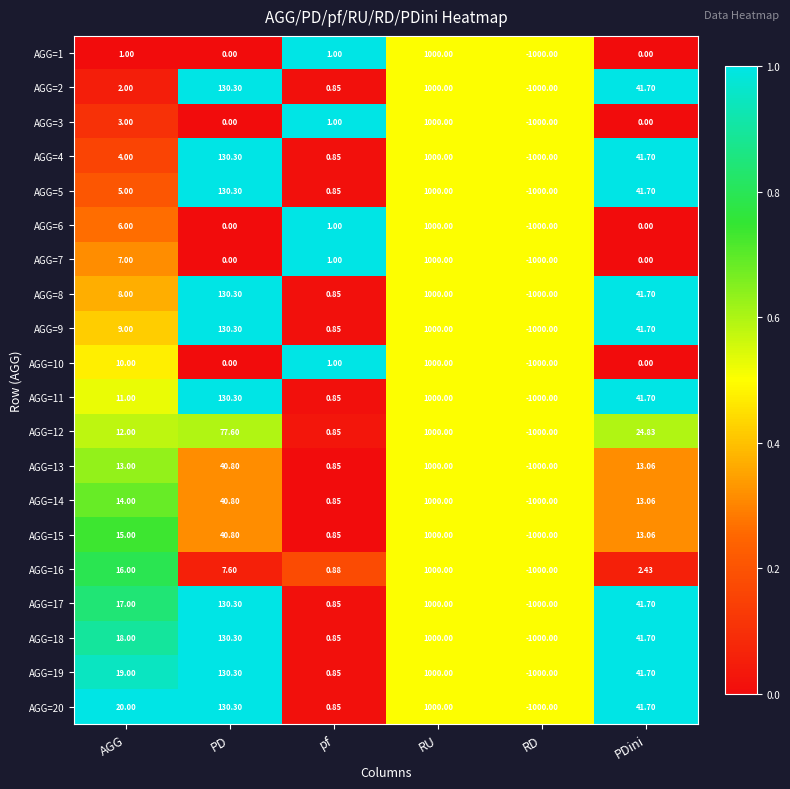

Between AGG and RU, which series saw the biggest shift?

AGG=1